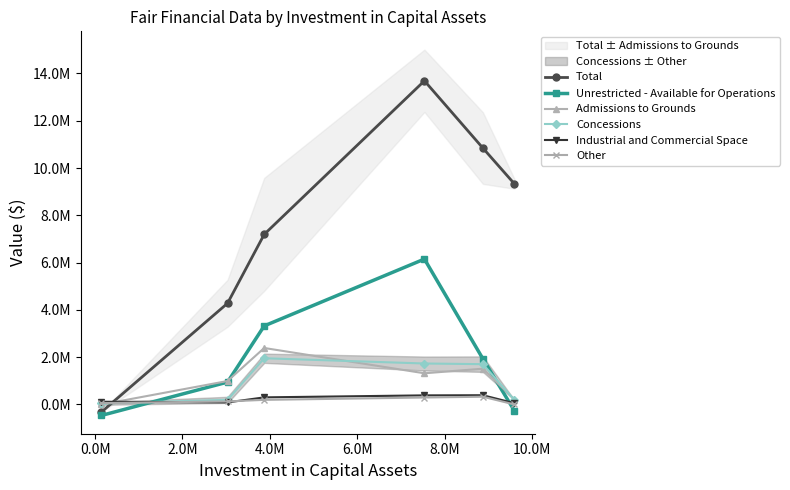

Count the number of data series in this chart.

6